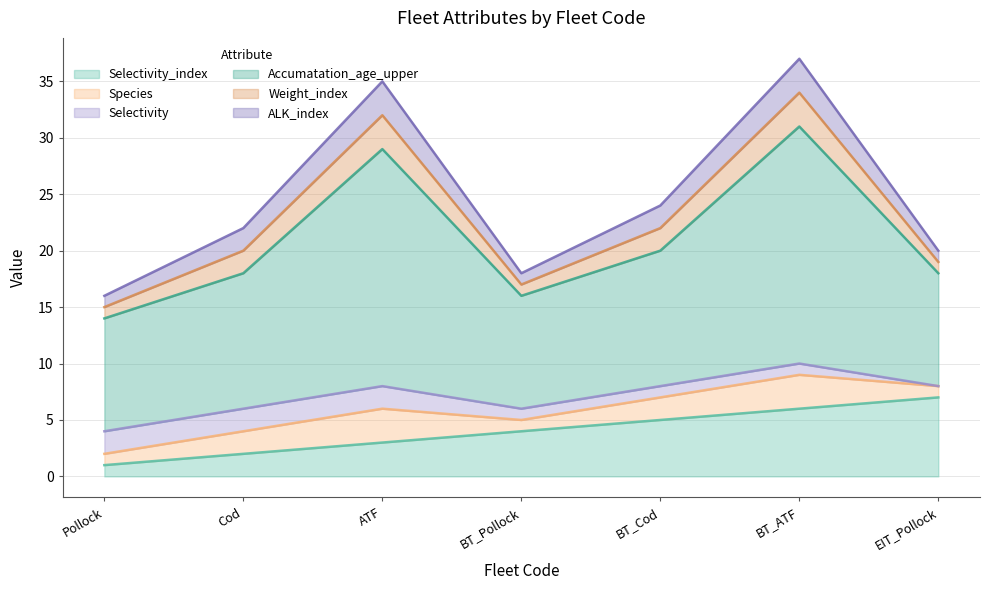

Which series has the largest total across all categories?

Accumatation_age_upper